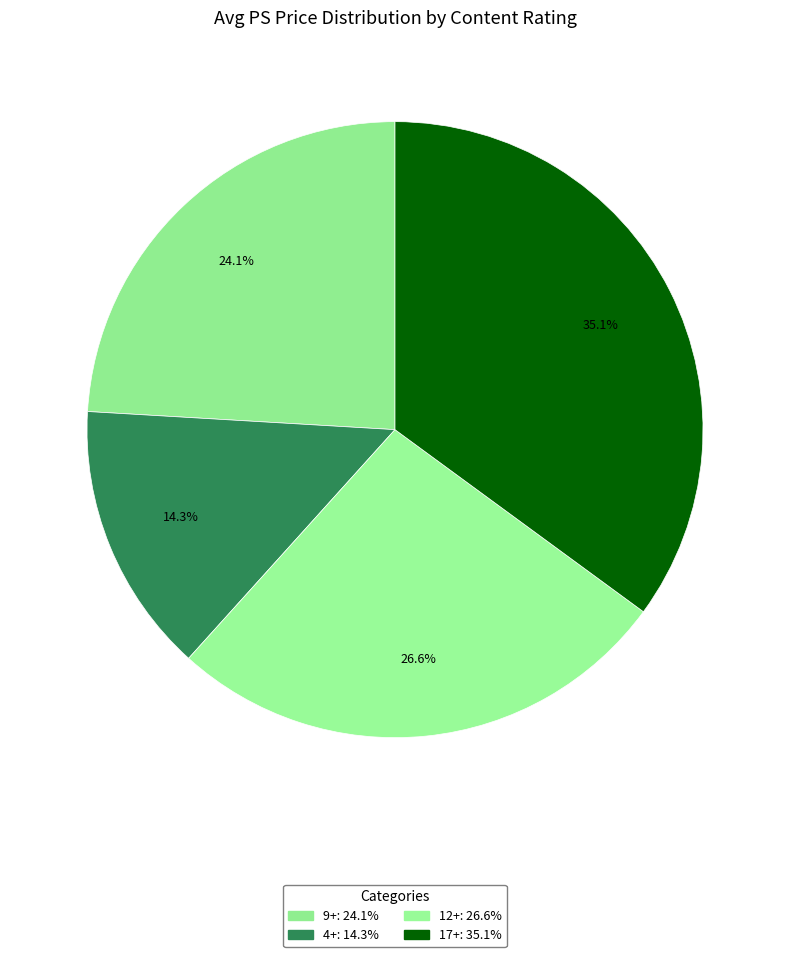

To the nearest percent, what is the combined percentage of 9+ and 12+?

51%